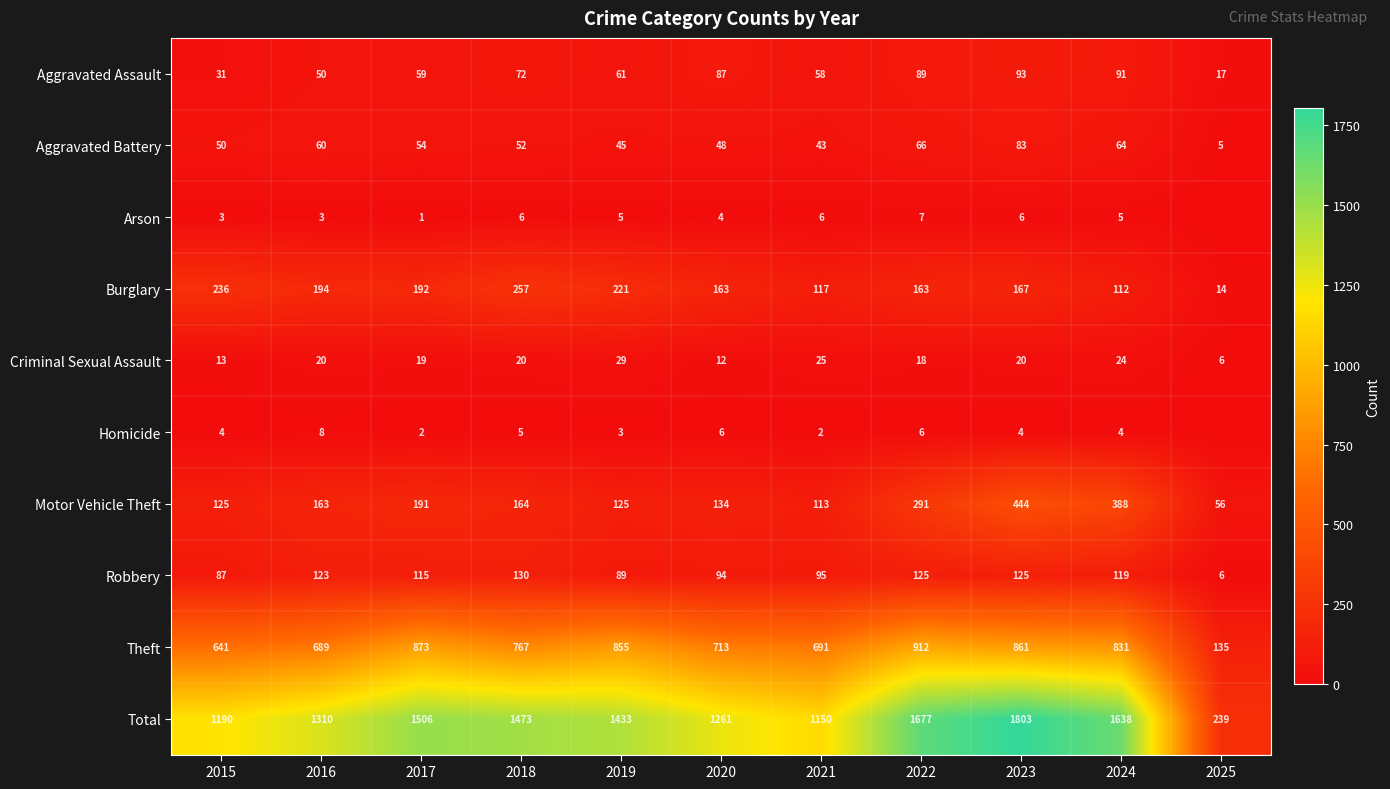

Is the value of Homicide at 2021 greater than the value of Theft at 2018?

No